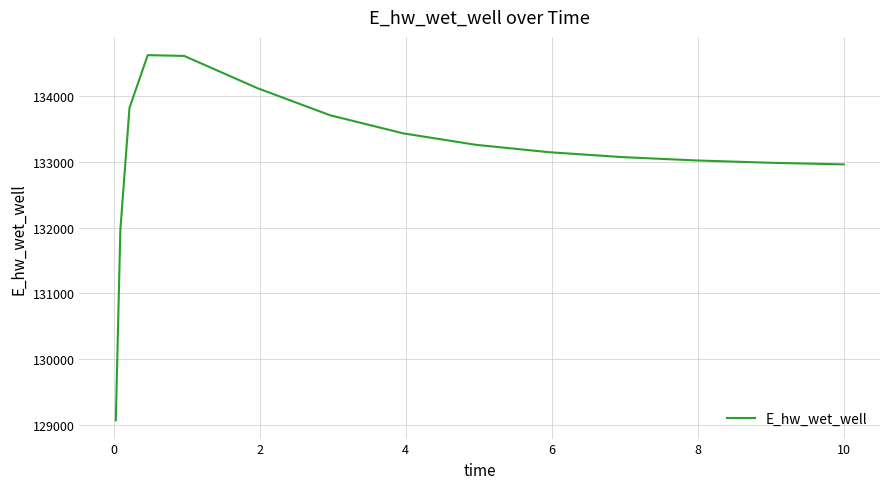

What is the smallest value displayed?

129068.7